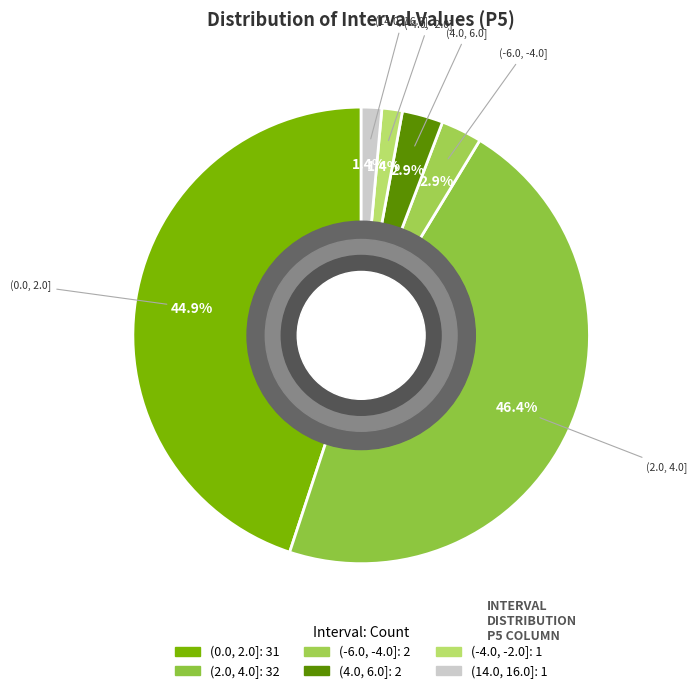

Between (0.0, 2.0] and (-4.0, -2.0], which is larger?

(0.0, 2.0]